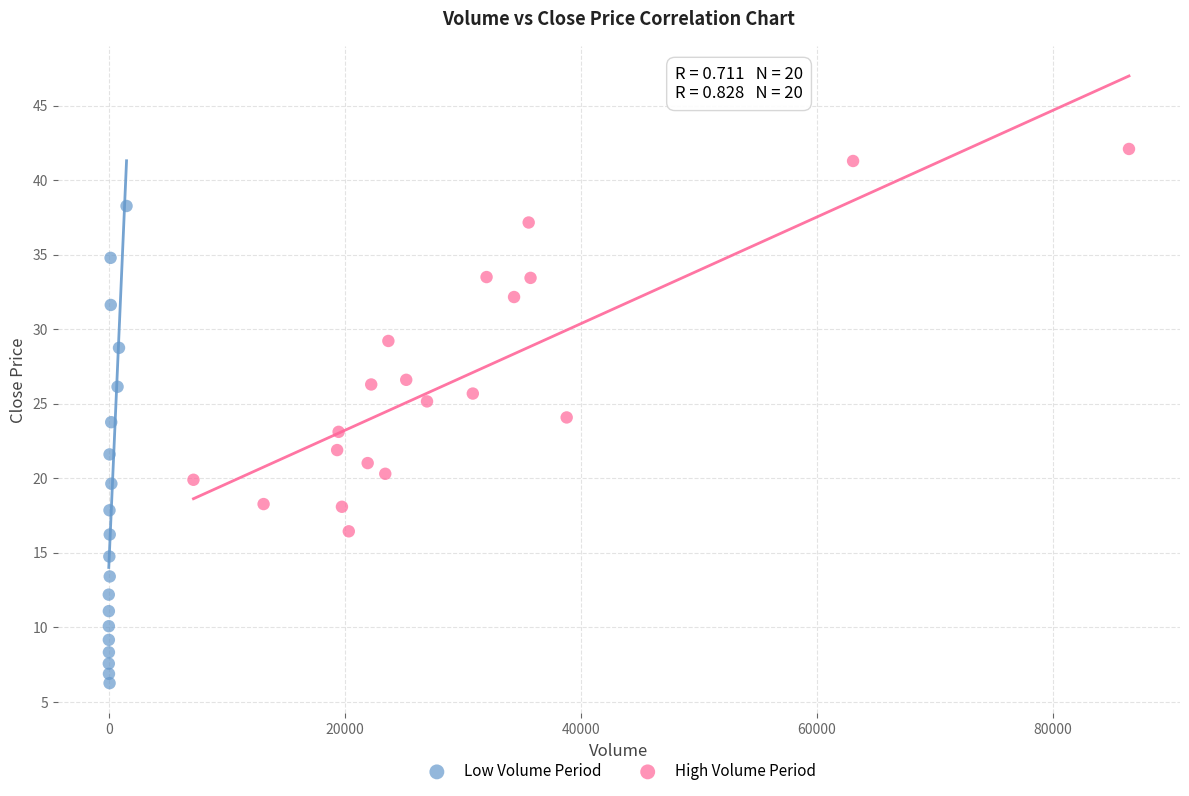

Which series reaches the minimum Y coordinate?

Low Volume Period